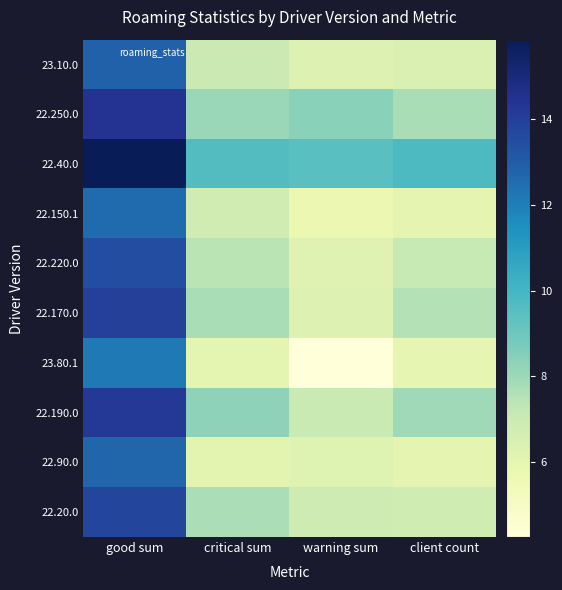

At how many categories does at least one series exceed 5?

4